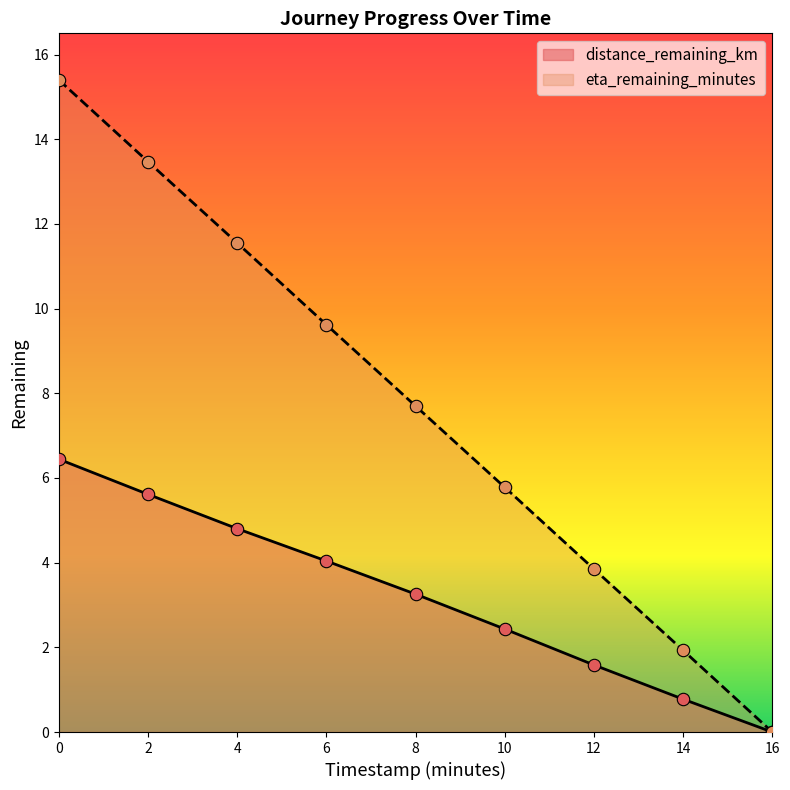

Which series contains the lowest Y value?

distance_remaining_km